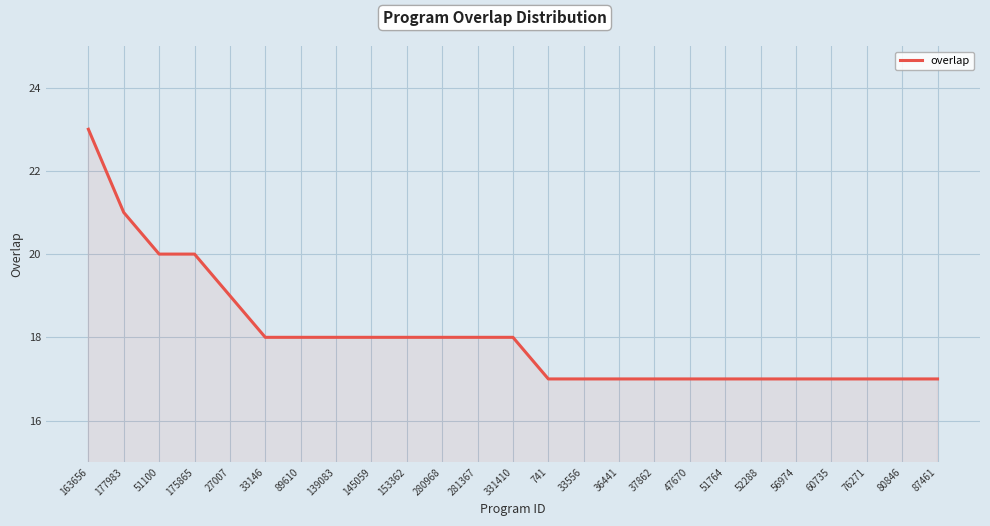

Which category has the highest value across all series?

163656